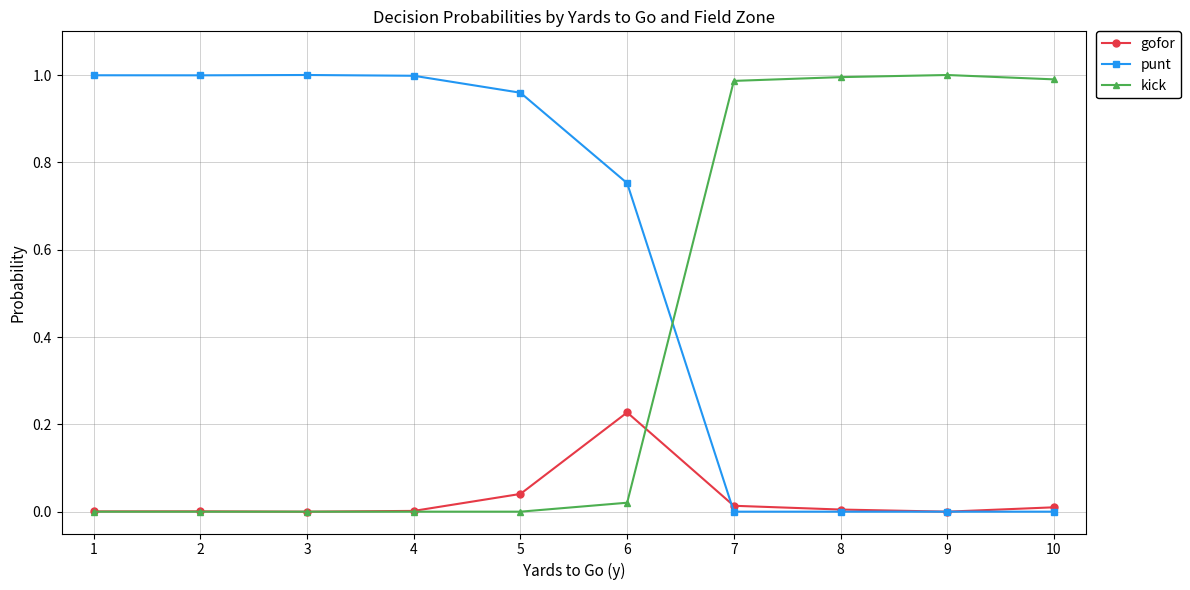

Is it true that gofor equals 0.0 at 7?

True